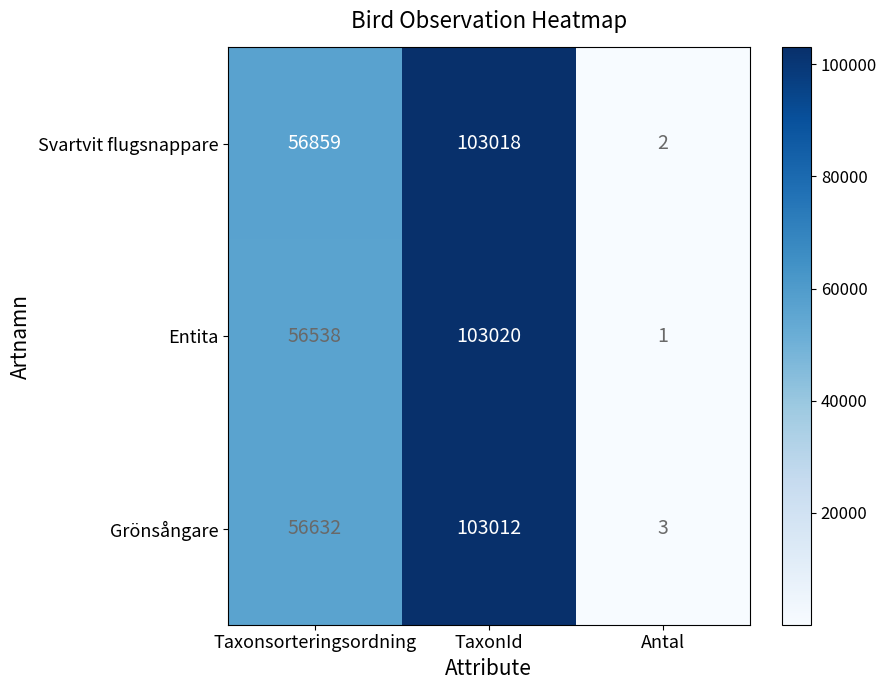

At which category is the sum across all series the highest?

TaxonId